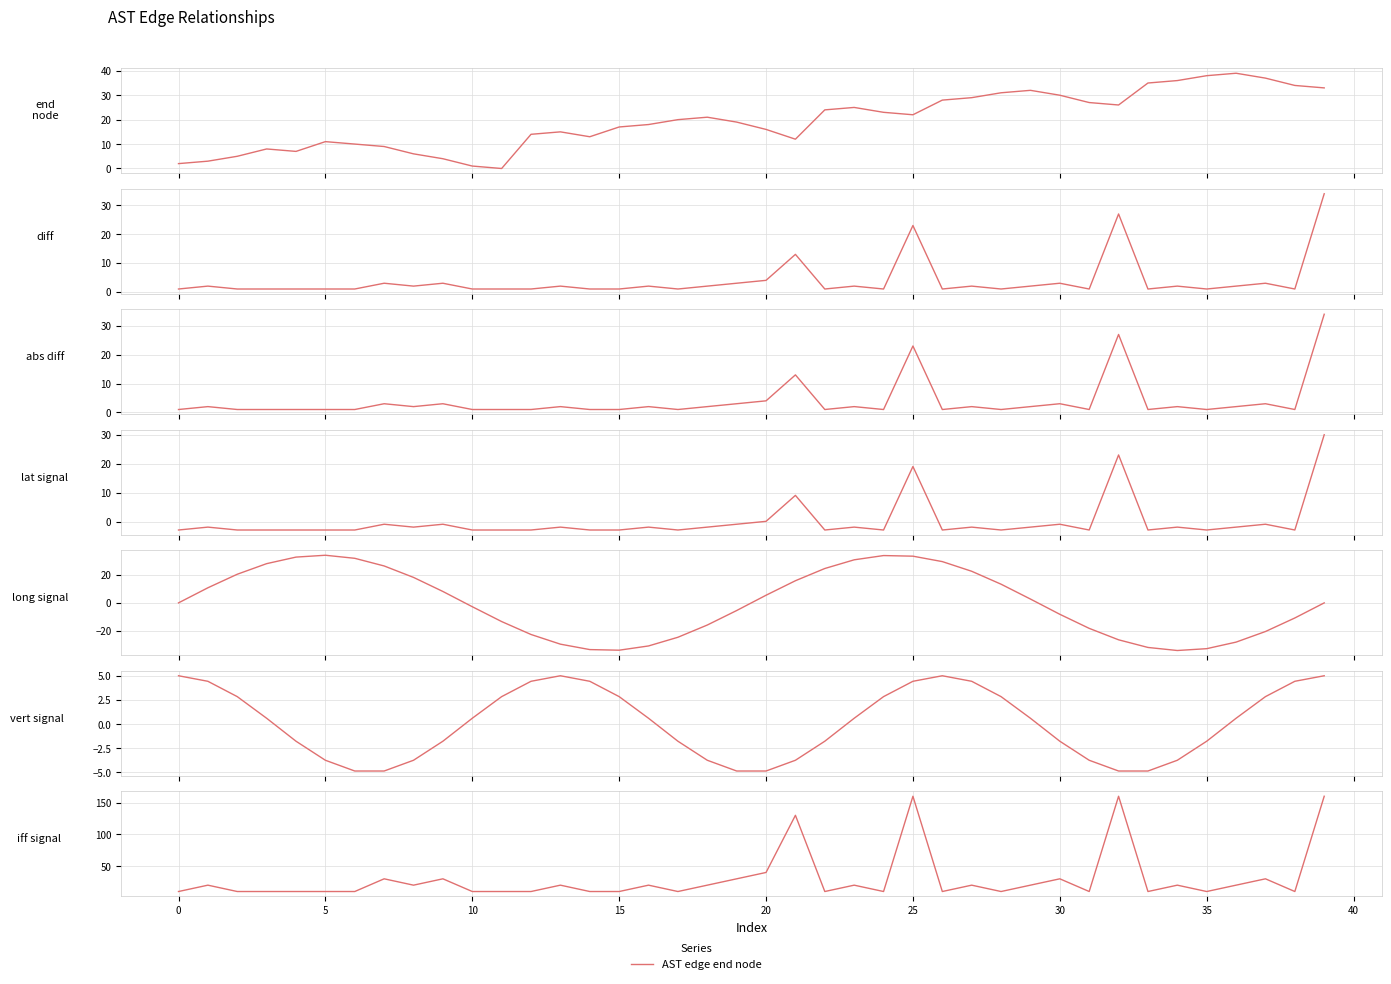

What is the ratio of the value at 33 to the value at 26?

1.2